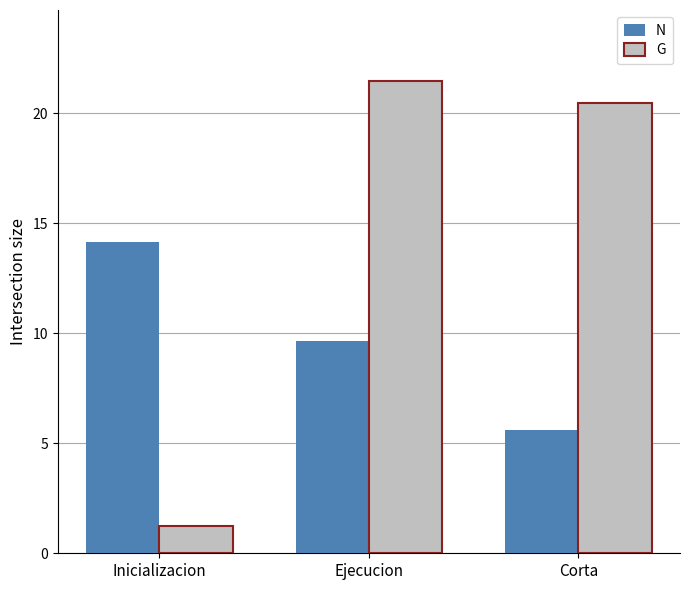

True or false: N has a value of 5.6 at Corta.

True